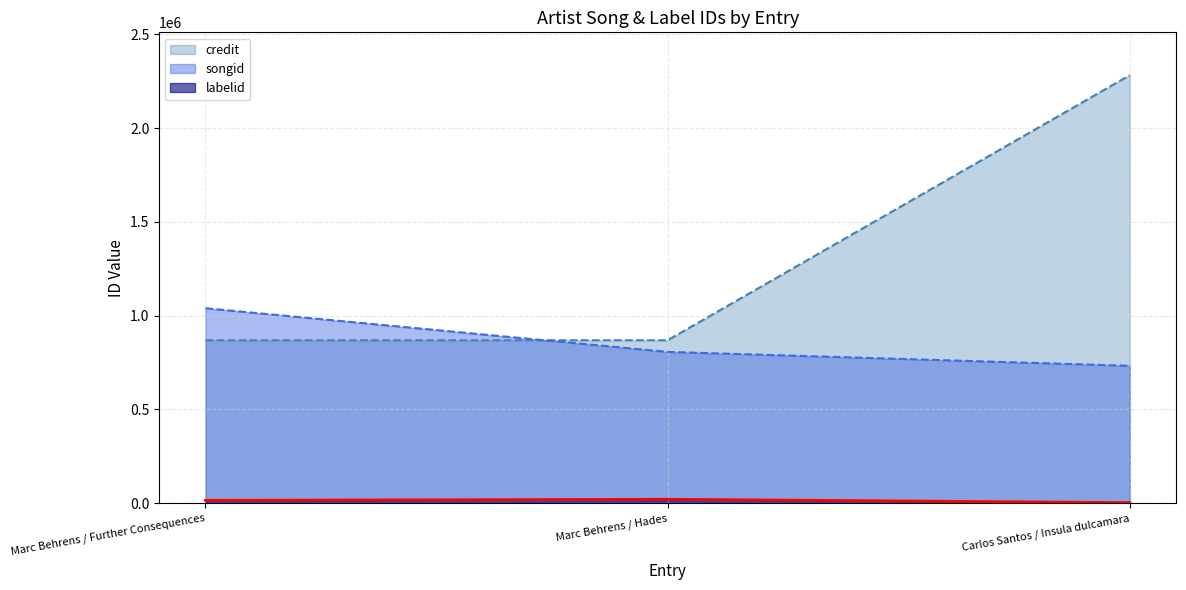

How many lines are shown in the chart?

3